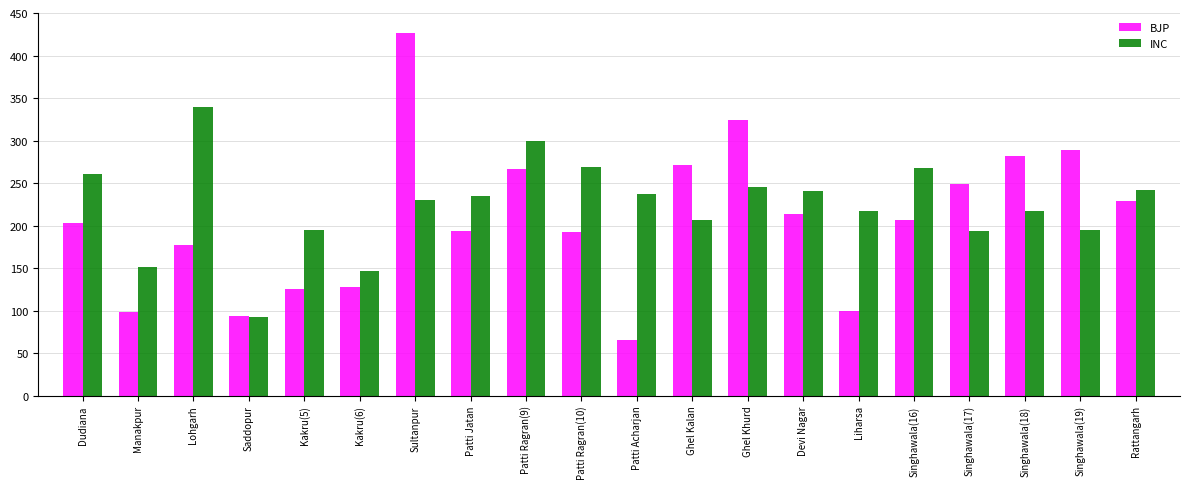

Which series has the largest range (max minus min)?

BJP